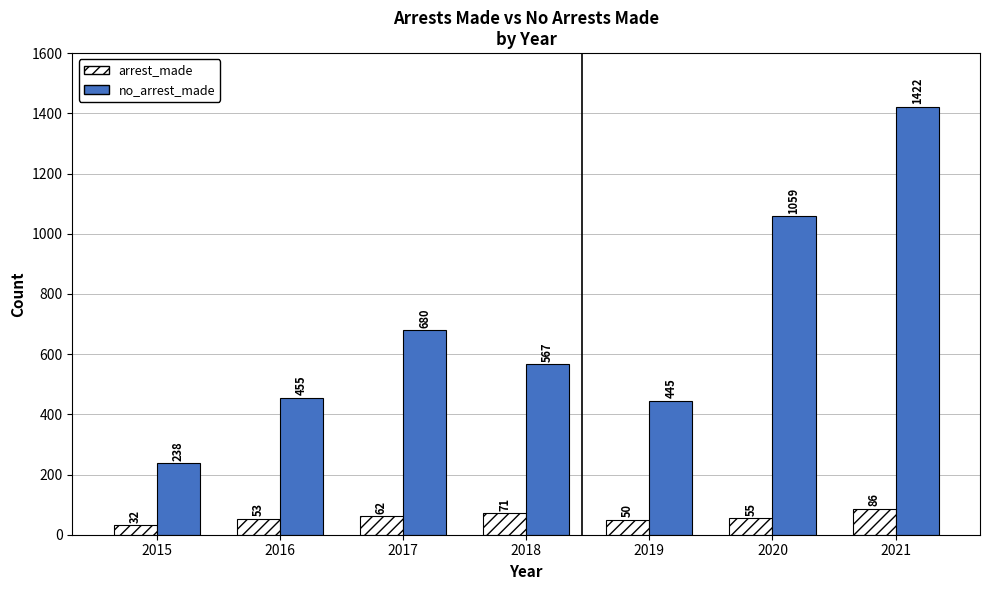

True or false: no_arrest_made has a value of 1091 at 2017.

False